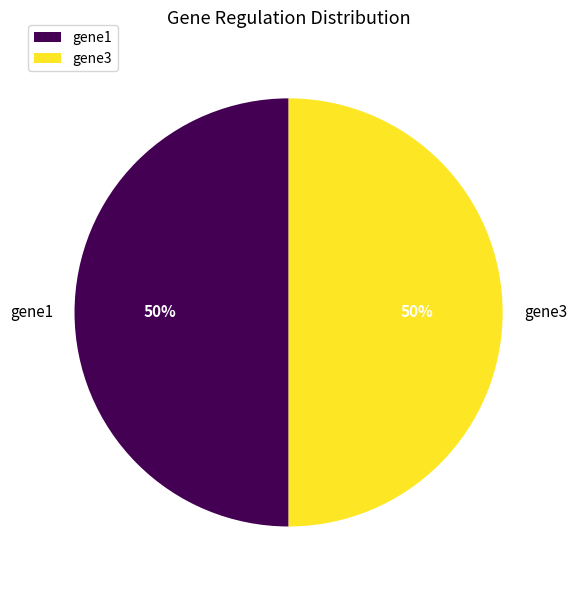

What is the ratio of the value at gene3 to the value at gene1?

1.0